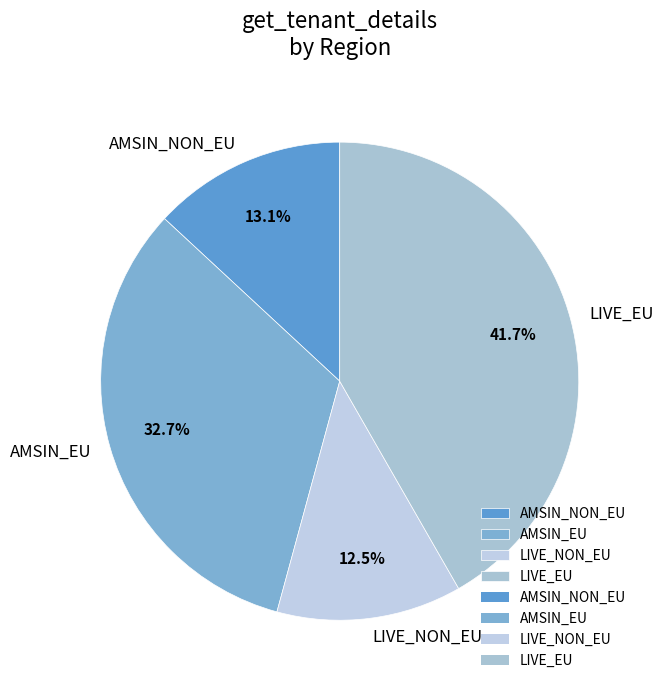

To the nearest percent, what is the difference between the LIVE_EU and LIVE_NON_EU slice percentages?

29%